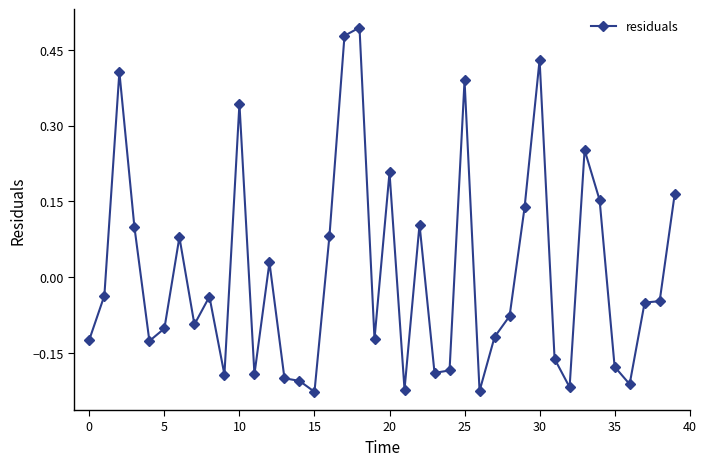

True or false: the data has more than 0 interior local peaks.

True